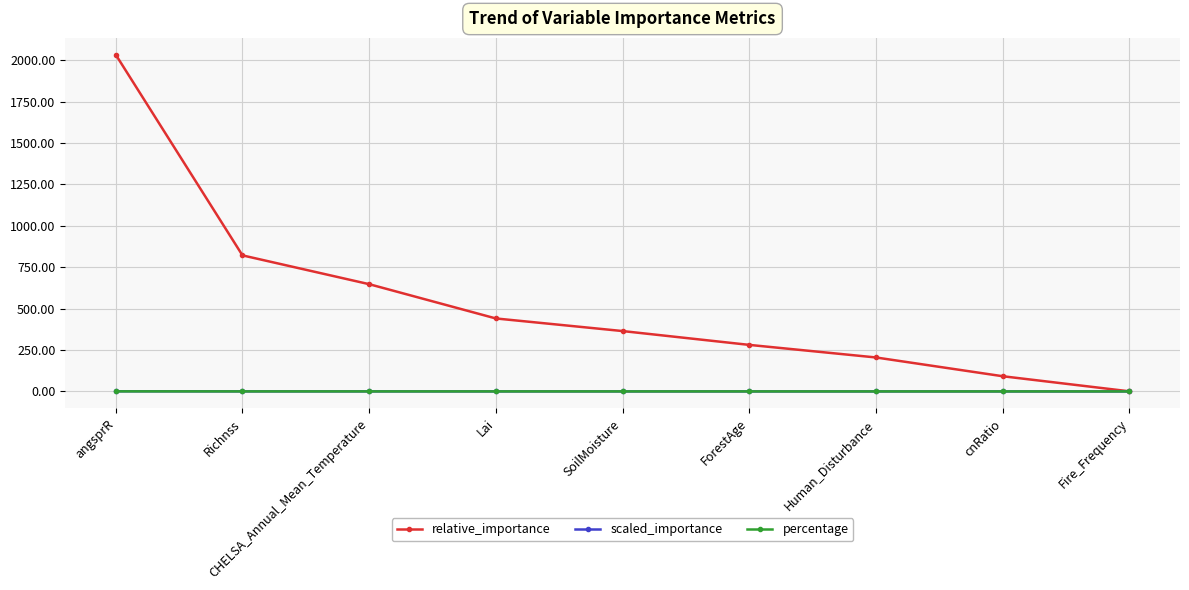

The value of percentage at Fire_Frequency is 0.0. True or false?

True